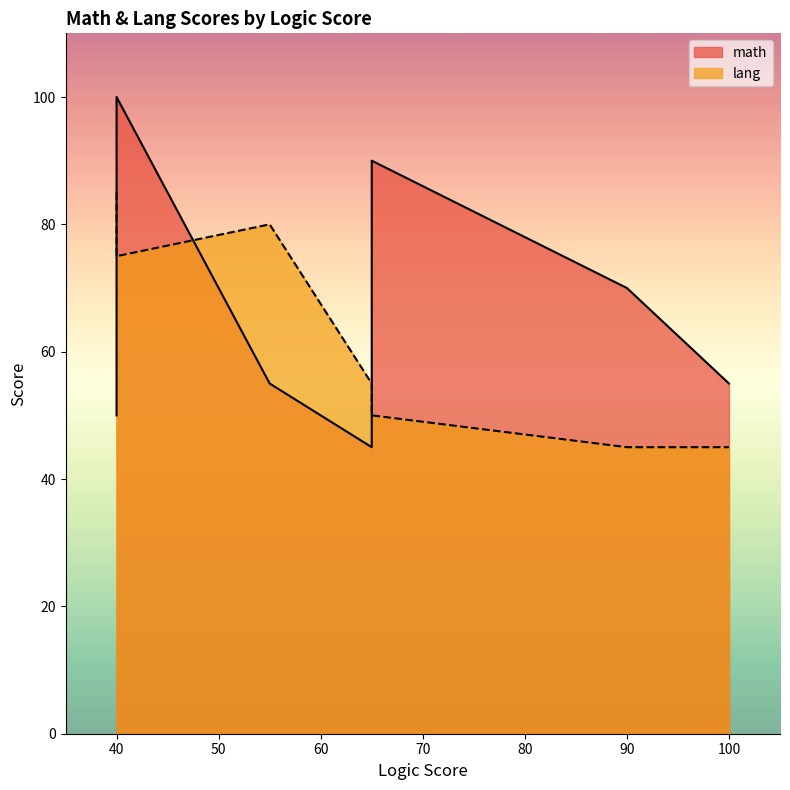

List the series in order of their overall mean, highest first.

math, lang